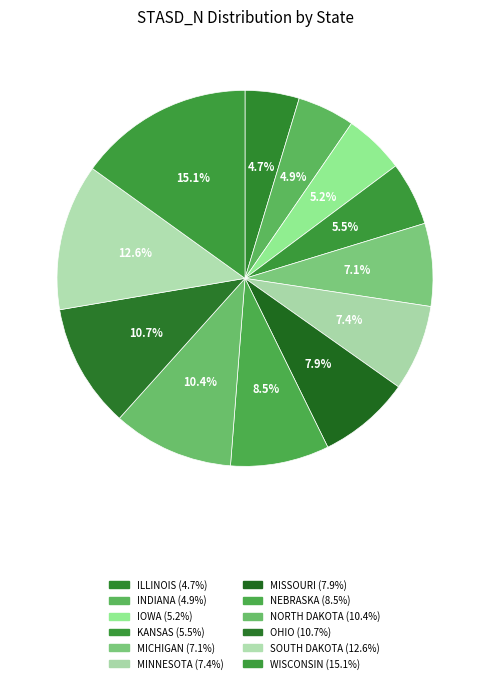

To the nearest percent, what is the difference between the largest and smallest slice percentages?

10%